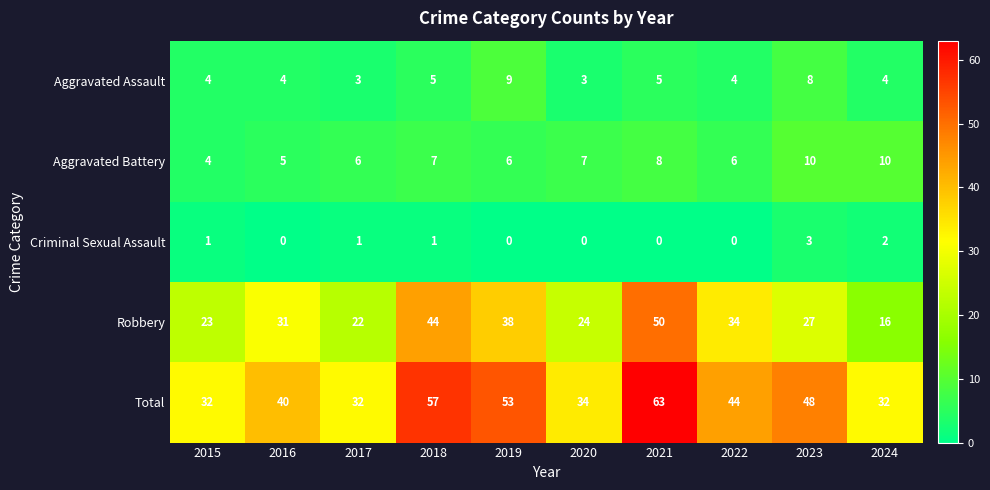

Which series has the largest range (max minus min)?

Robbery